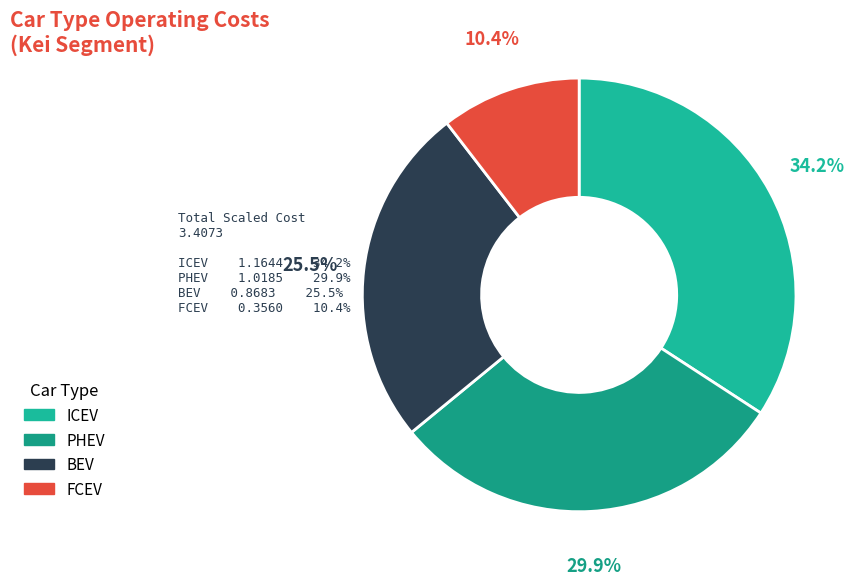

The ICEV slice represents 20% of the pie. True or false?

False